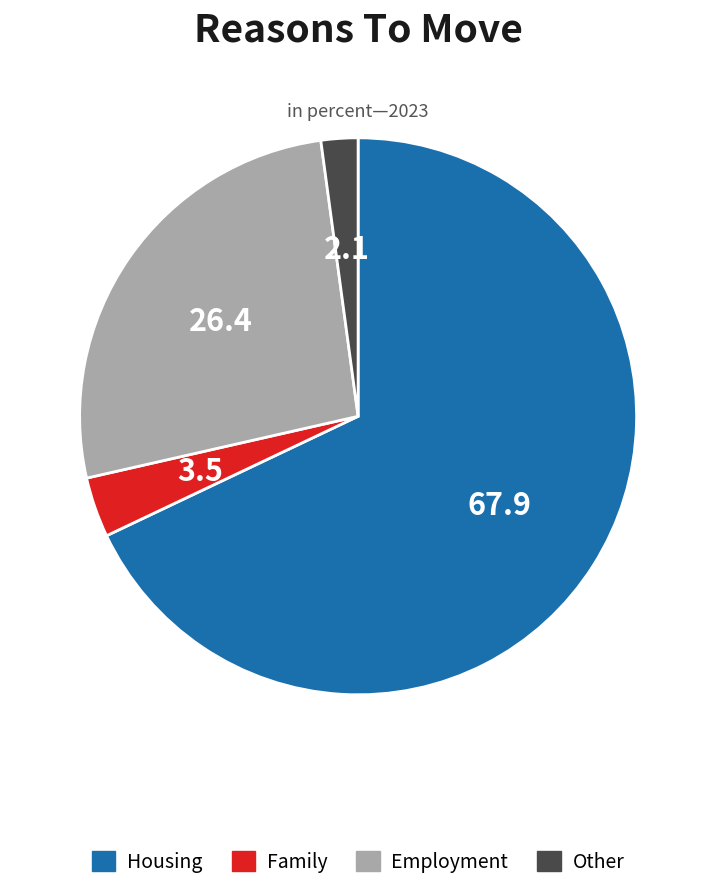

Which has a higher value, Employment or Other?

Employment